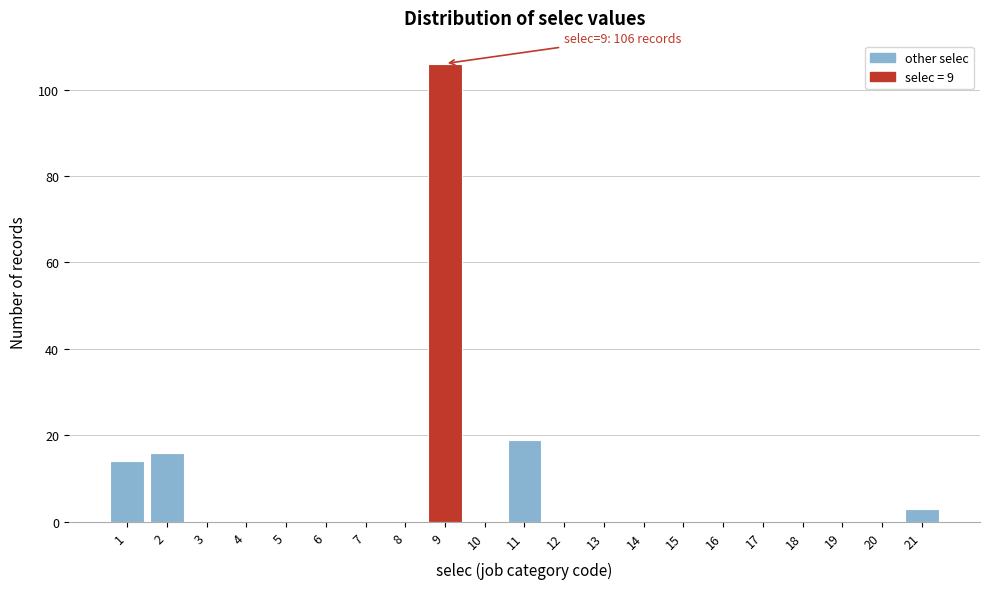

Reading right to left, list all the values displayed in this chart.

21=3	20=0	19=0	18=0	17=0	16=0	15=0	14=0	13=0	12=0	11=19	10=0	9=106	8=0	7=0	6=0	5=0	4=0	3=0	2=16	1=14